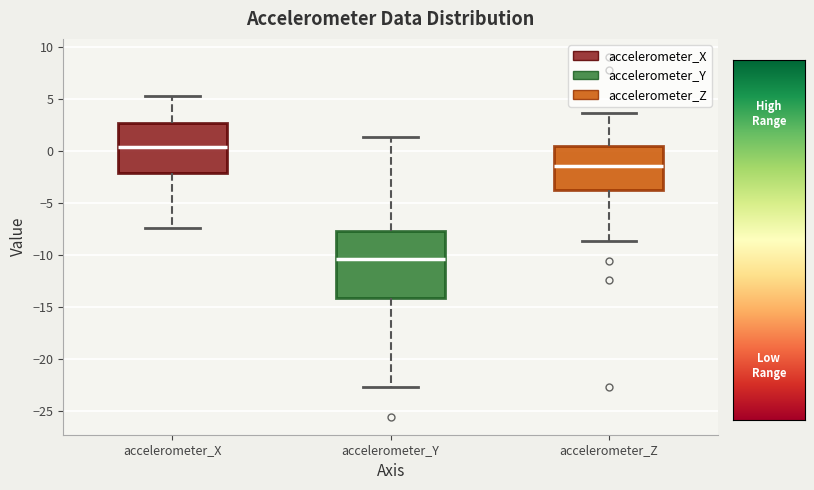

Where is the upper edge of the box for accelerometer_Y on the y-axis? The values are not printed on the chart, so give them approximately, as read against the axis.

-7.5